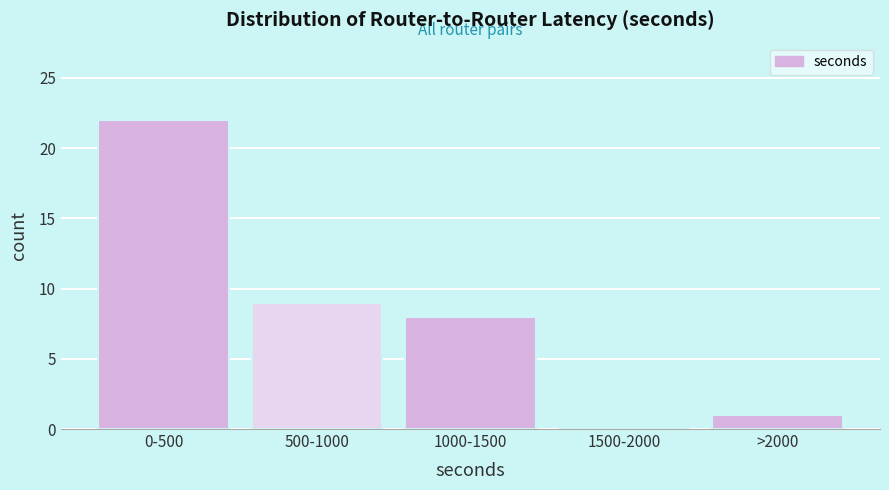

Reading right to left, extract all data points from this chart.

>2000=1	1500-2000=0	1000-1500=8	500-1000=9	0-500=22